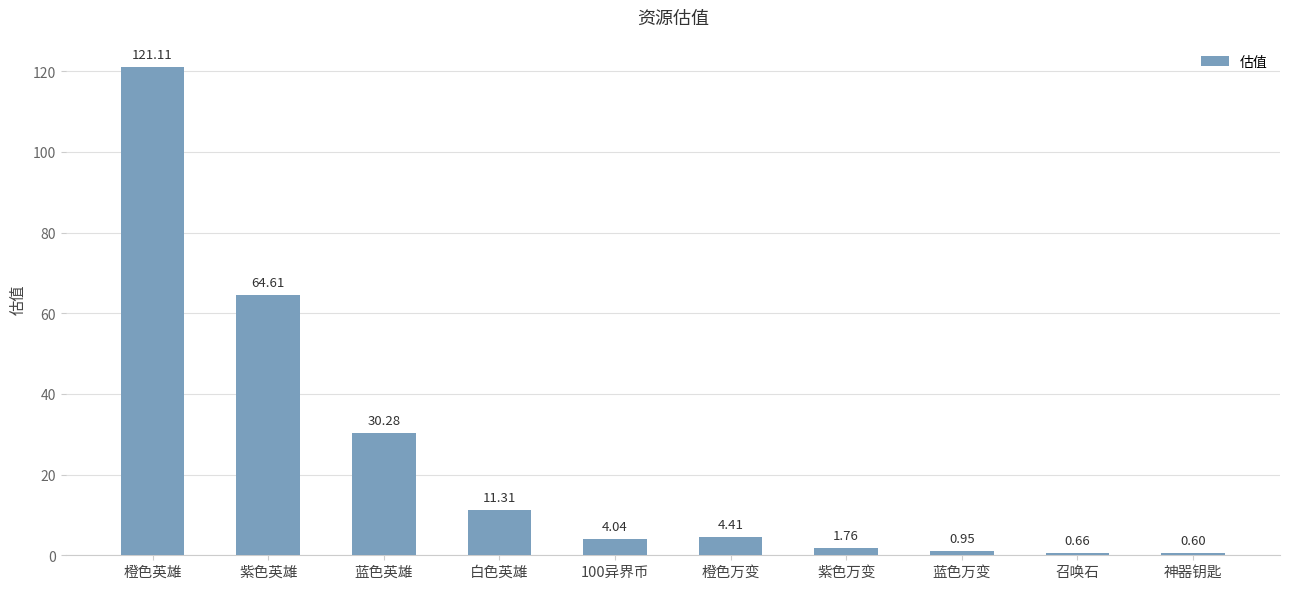

How many distinct data groups are displayed?

1